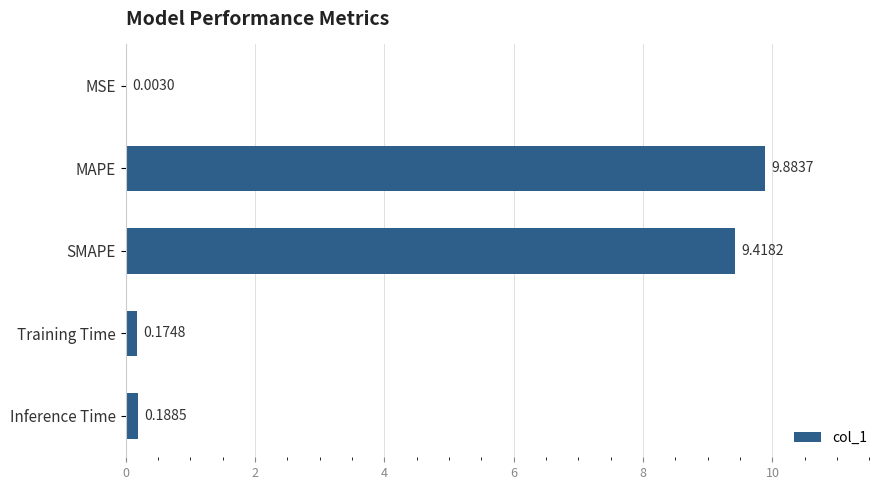

What is the sum of all values?

19.7